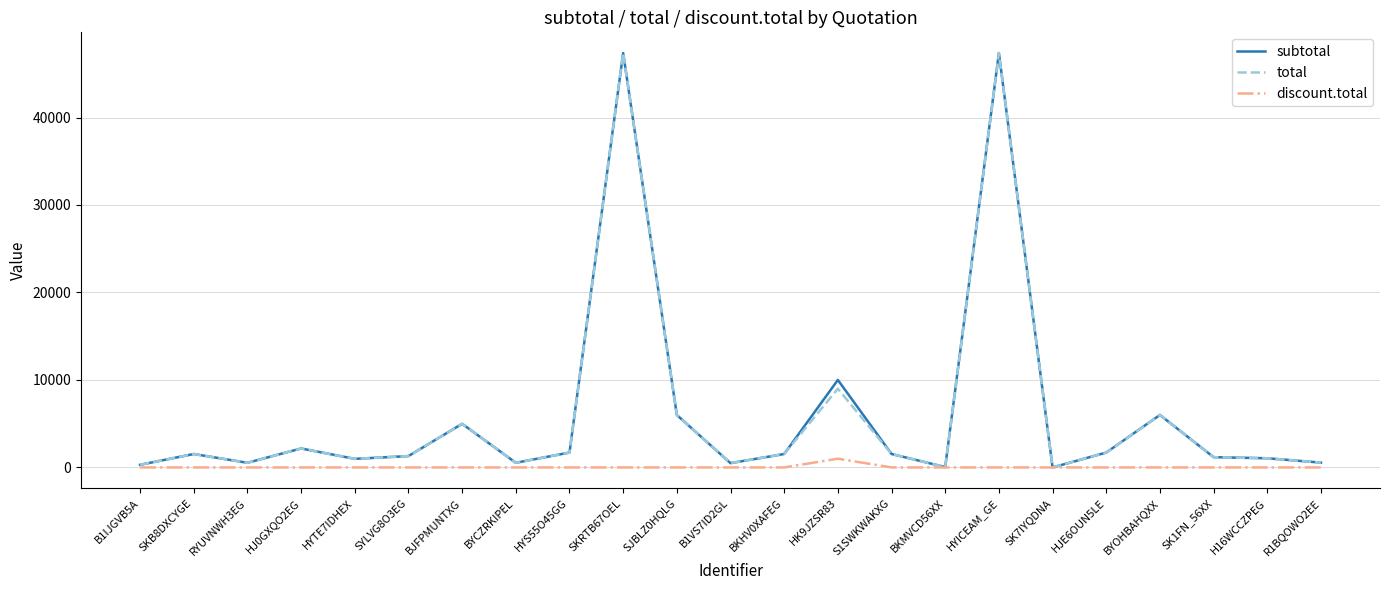

What is the sum of the subtotal values at BKMVCD56XX and B1VS7ID2GL?

531.3